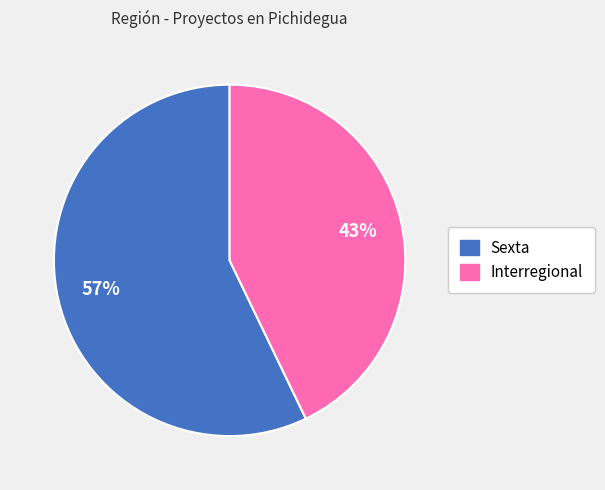

How many slices are in this pie chart?

2